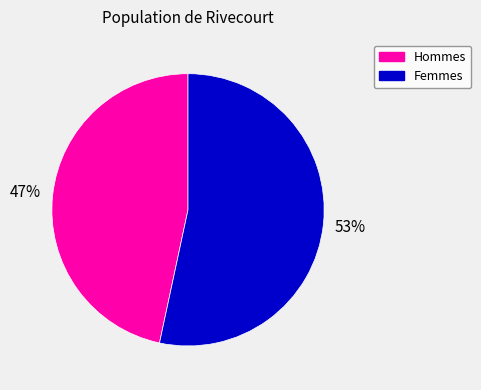

Does any single category account for the majority?

Yes